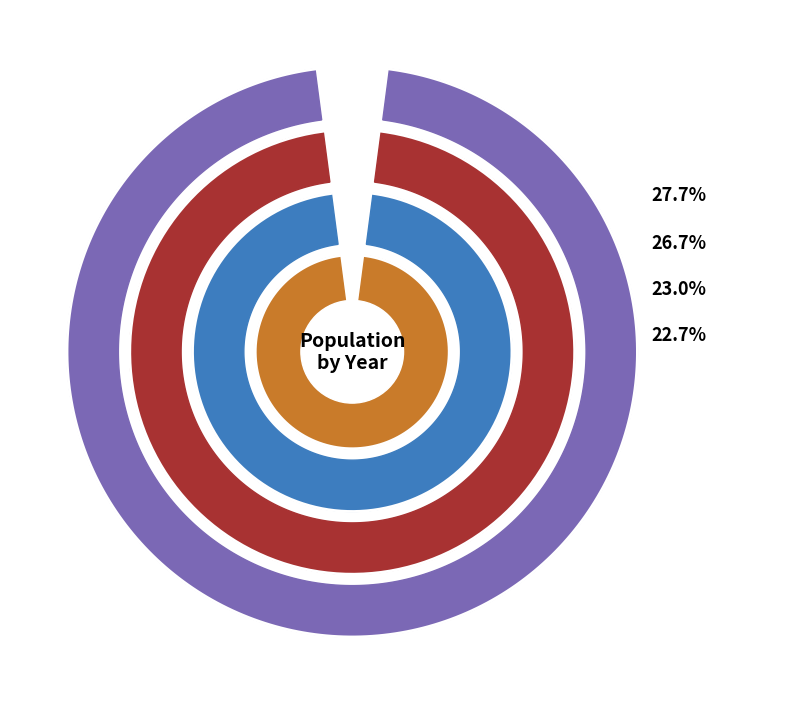

Does any single category account for the majority?

No